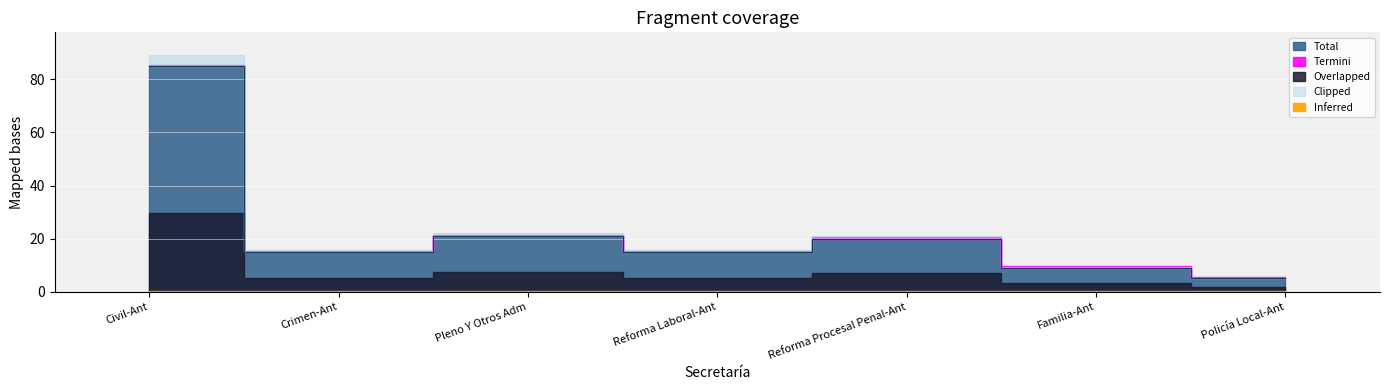

Reading left to right, transcribe all the data shown in this chart.

Civil-Ant=85	Crimen-Ant=15	Pleno Y Otros Adm=21	Reforma Laboral-Ant=15	Reforma Procesal Penal-Ant=20	Familia-Ant=9	Policía Local-Ant=5